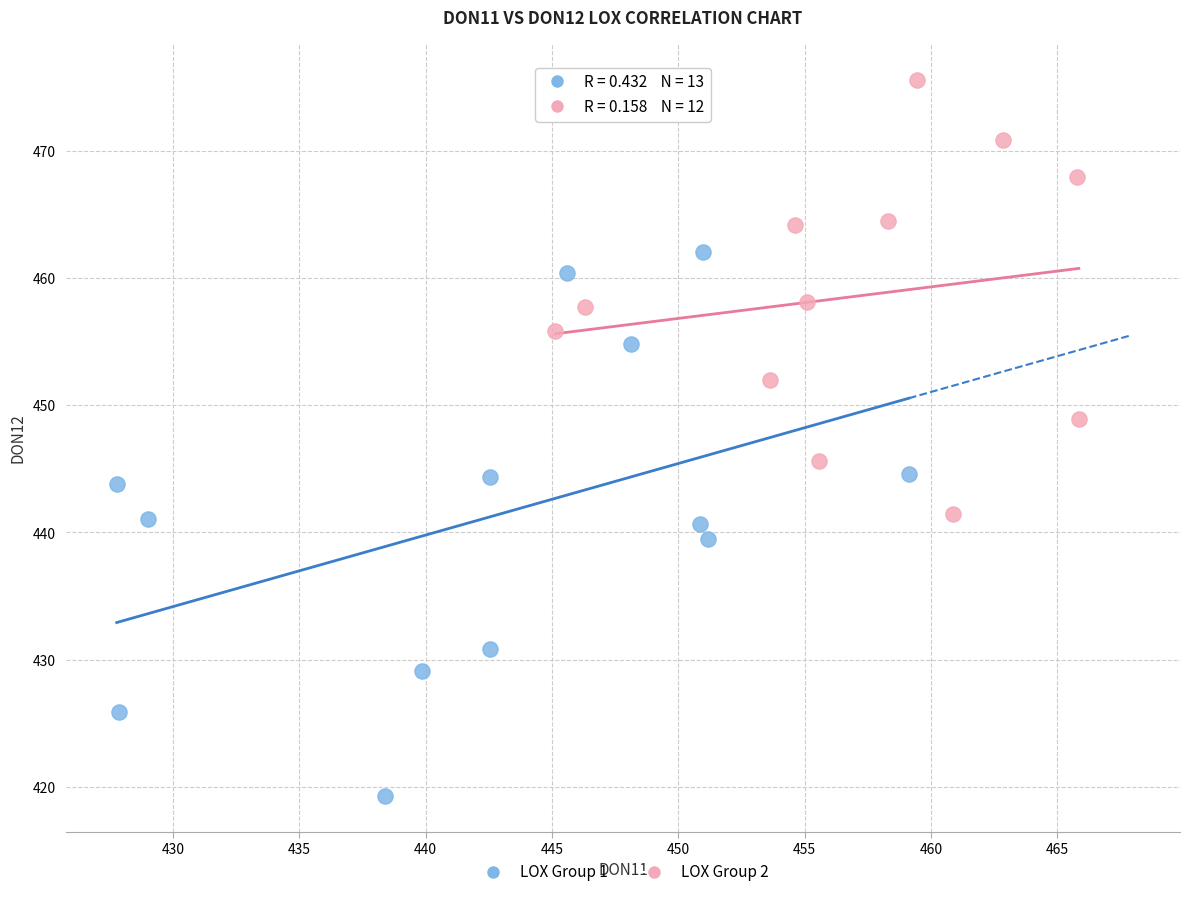

Which series reaches the minimum Y coordinate?

LOX Group 1